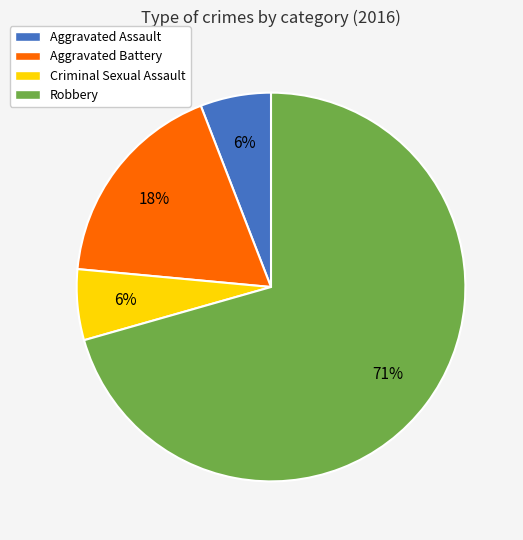

True or false: Robbery accounts for 71% of the total.

True